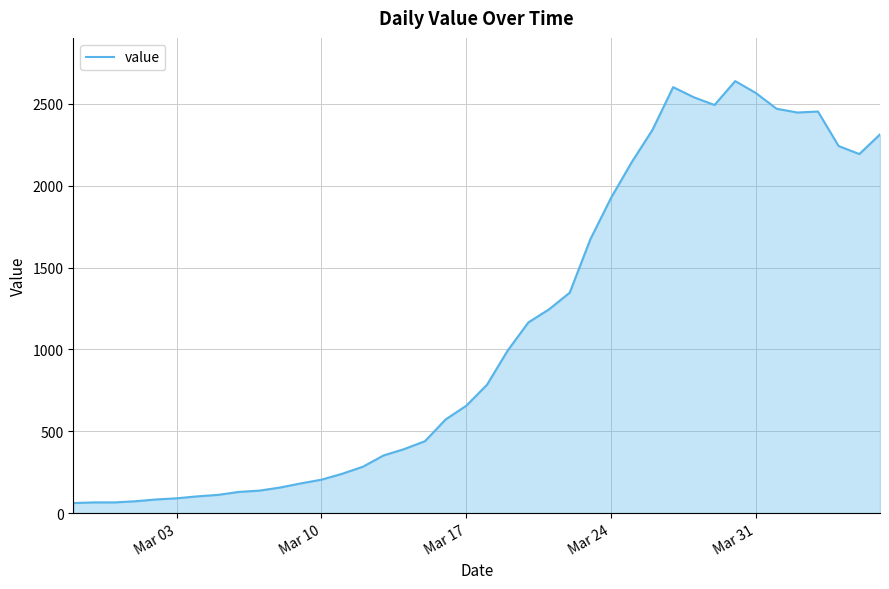

What is the minimum value shown in the chart?

61